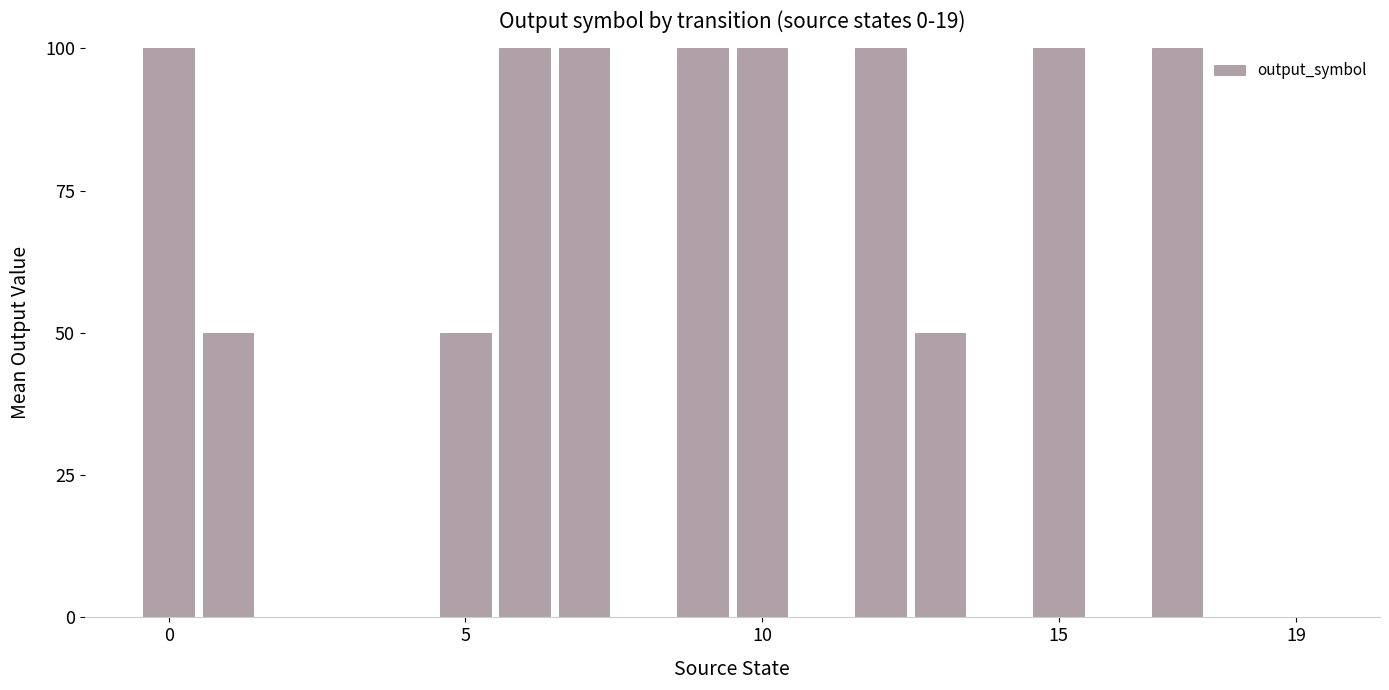

Reading left to right, what are all the values shown in this chart?

100	50	0	0	0	50	100	100	0	100	100	0	100	50	0	100	0	100	0	0